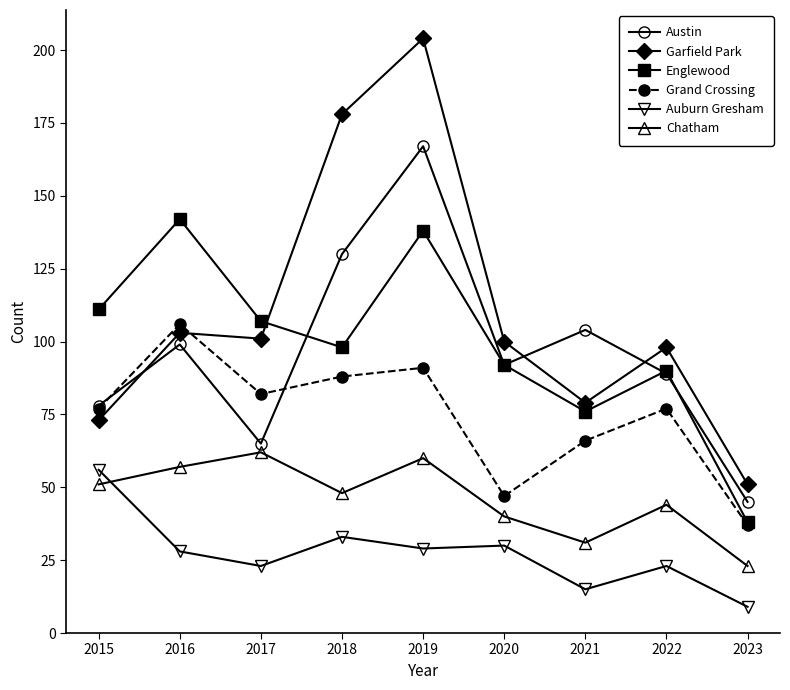

What is the lowest value of the Austin series?

45